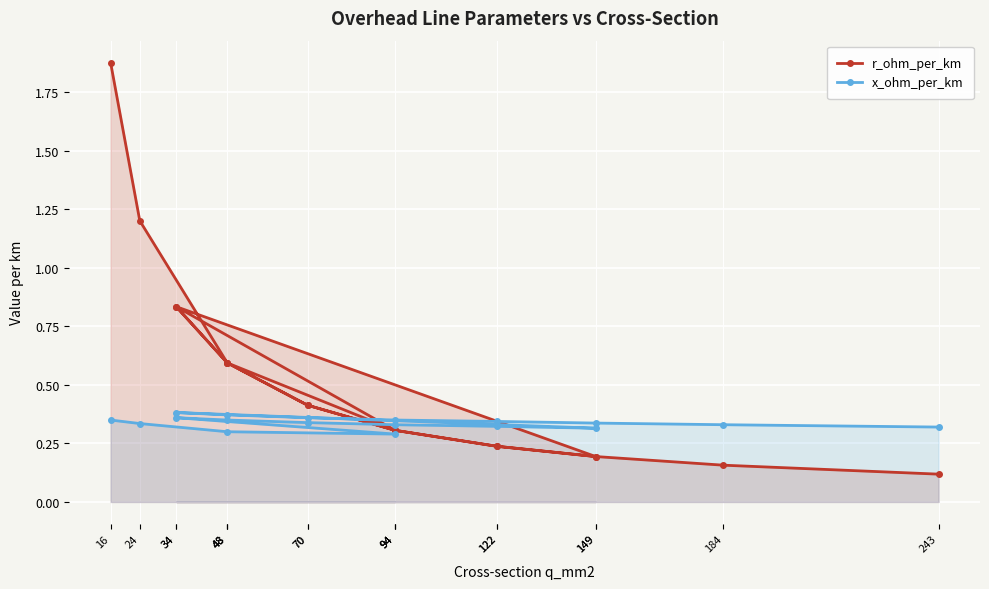

What is the minimum value shown in the chart?

0.1